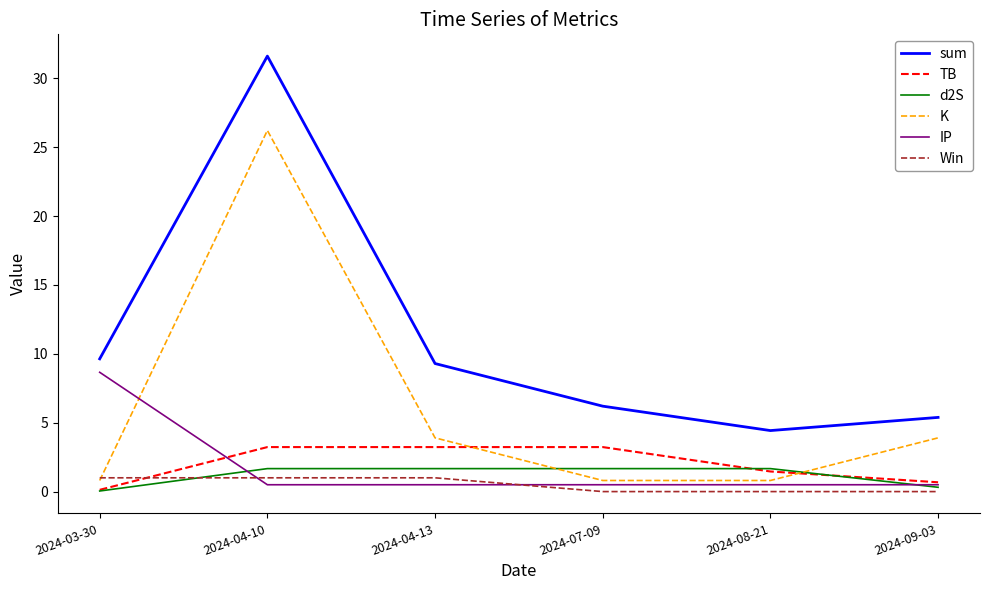

What position from the right is 2024-04-13?

4